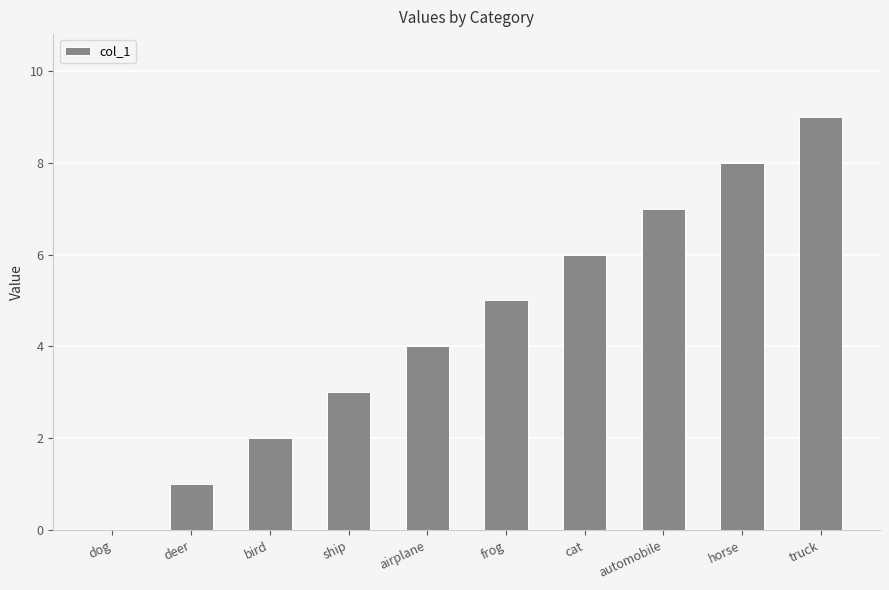

True or false: the data shows 9 at truck.

True